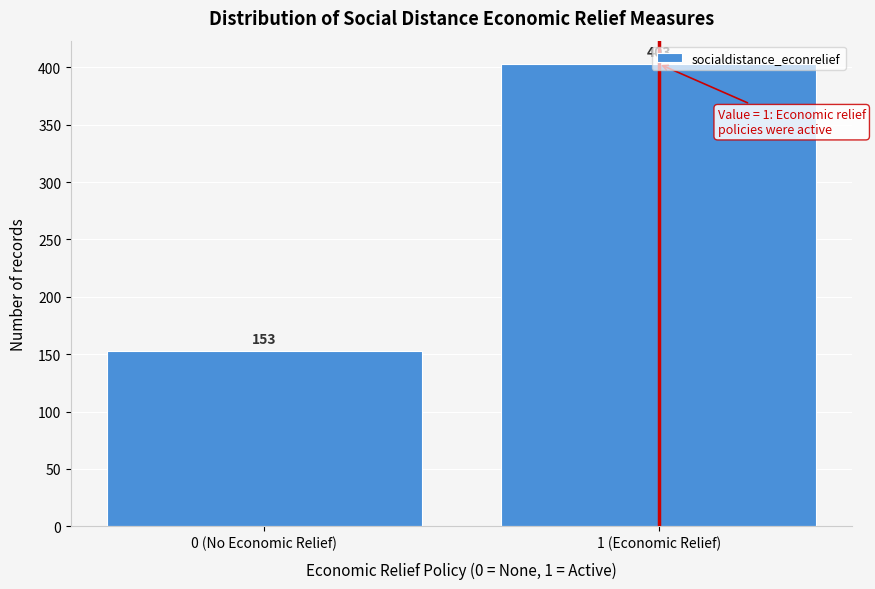

Which category has the highest value across all series?

1 (Economic Relief)